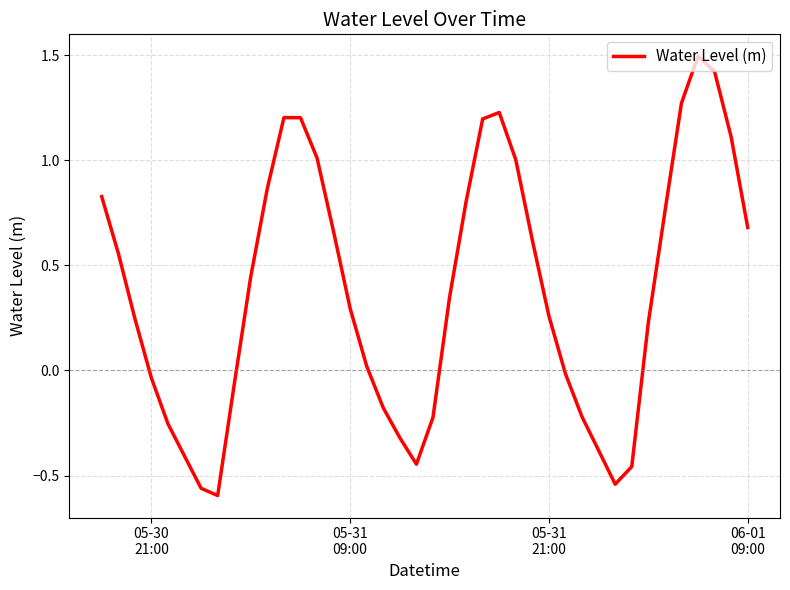

What is the difference between the maximum and minimum values?

2.1